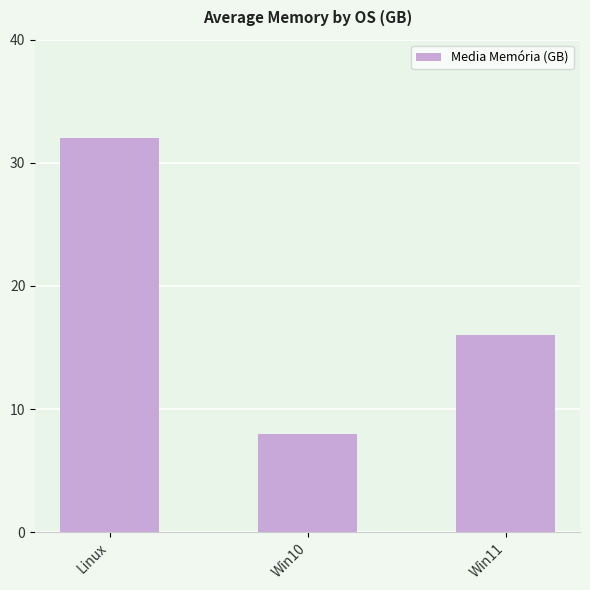

Rank the categories by value from highest to lowest.

Linux, Win11, Win10